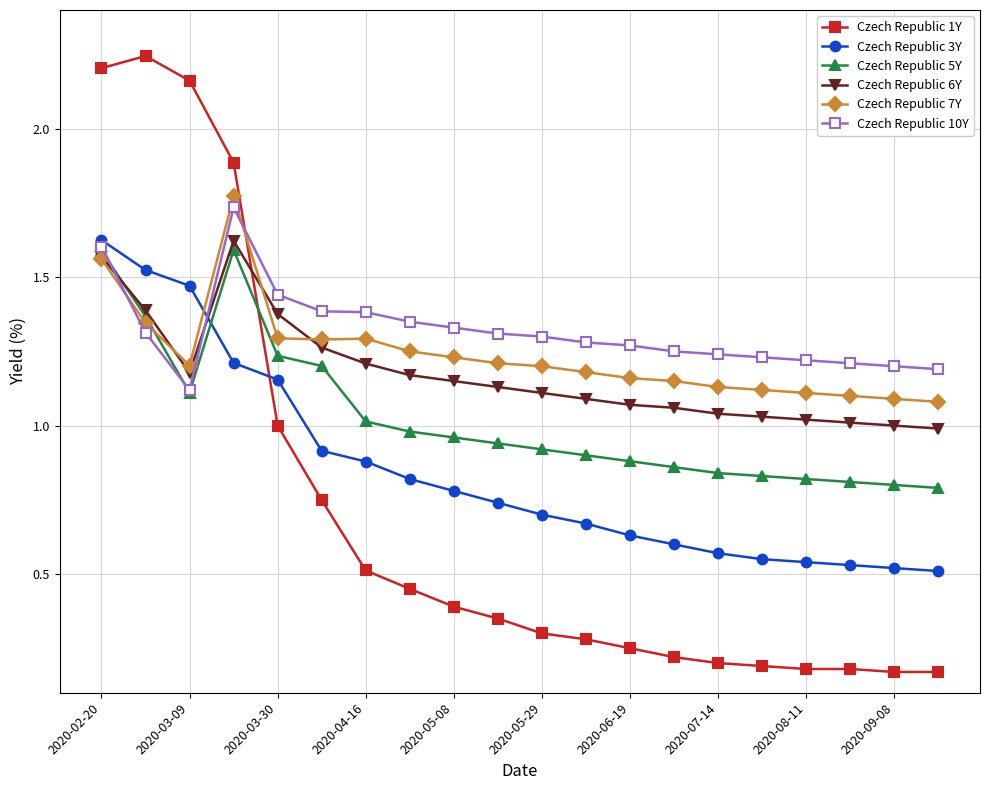

After their last crossing, which series has the higher values: Czech Republic 5Y or Czech Republic 1Y?

Czech Republic 5Y